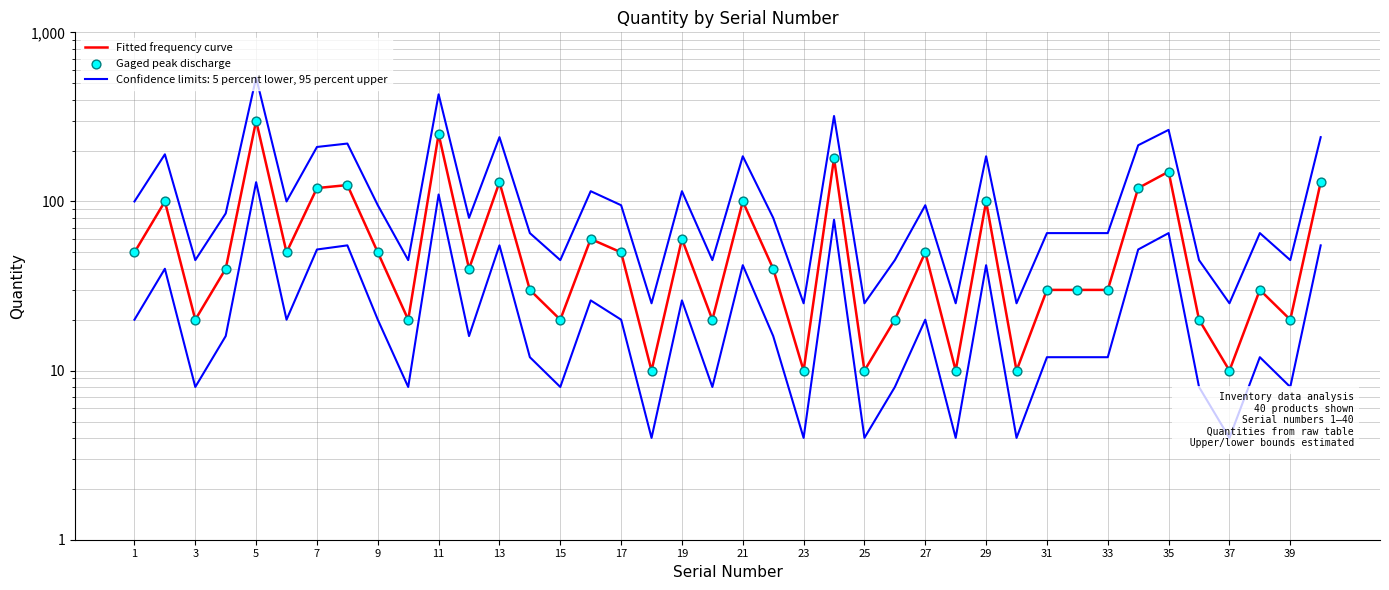

Which series has the largest Y range (max minus min)?

Fitted frequency curve